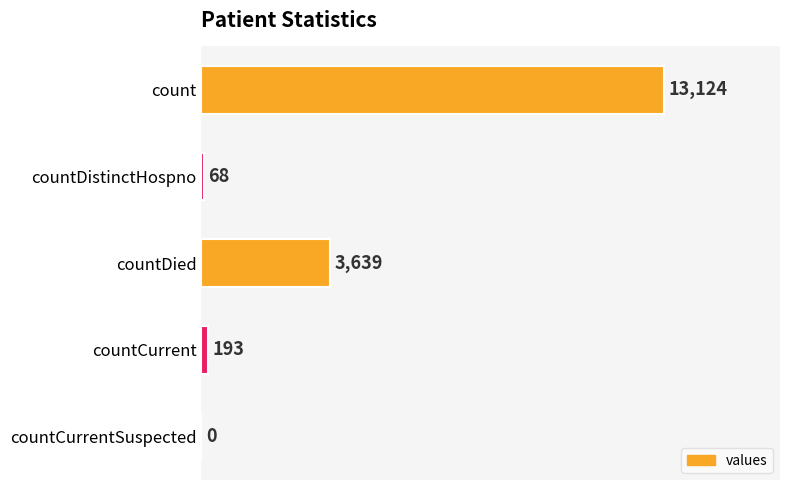

Which has a higher value, count or countCurrentSuspected?

count